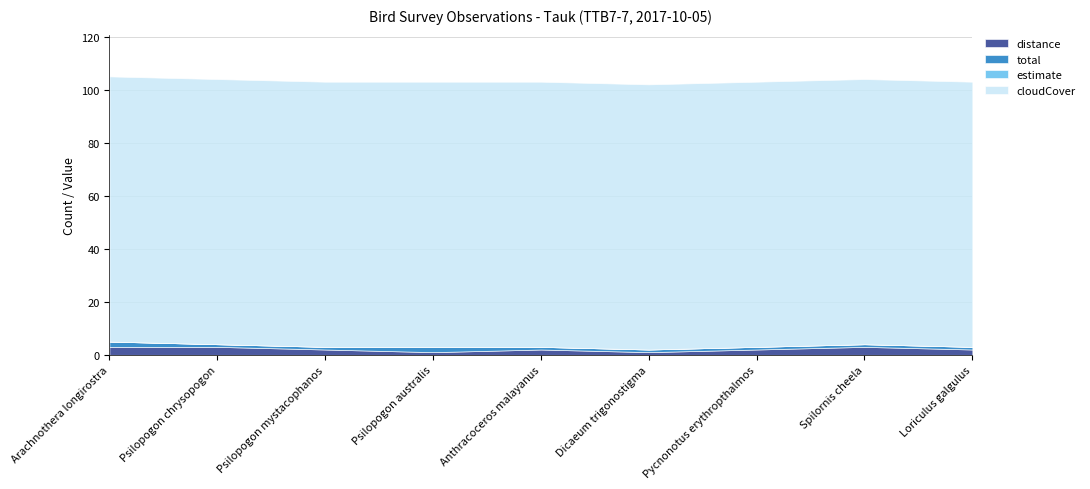

Between Arachnothera longirostra and Dicaeum trigonostigma, which series saw the biggest shift?

distance